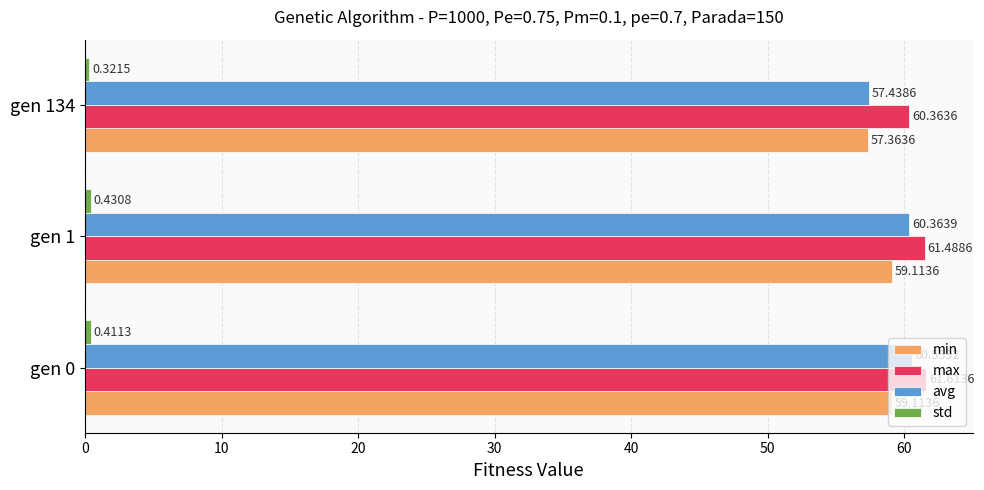

What is the total value across all series at gen 1?

181.4